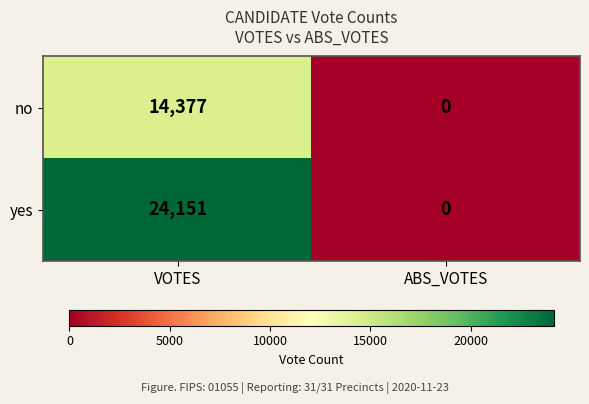

Read the no value at VOTES.

14377